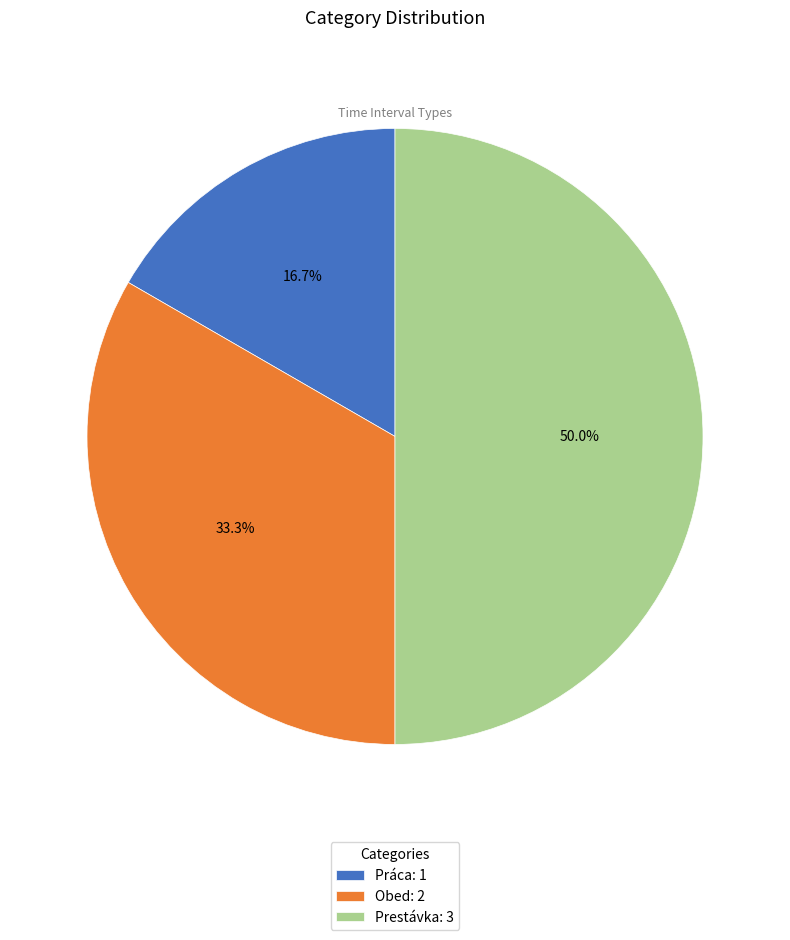

Between Práca and Obed, which is larger?

Obed